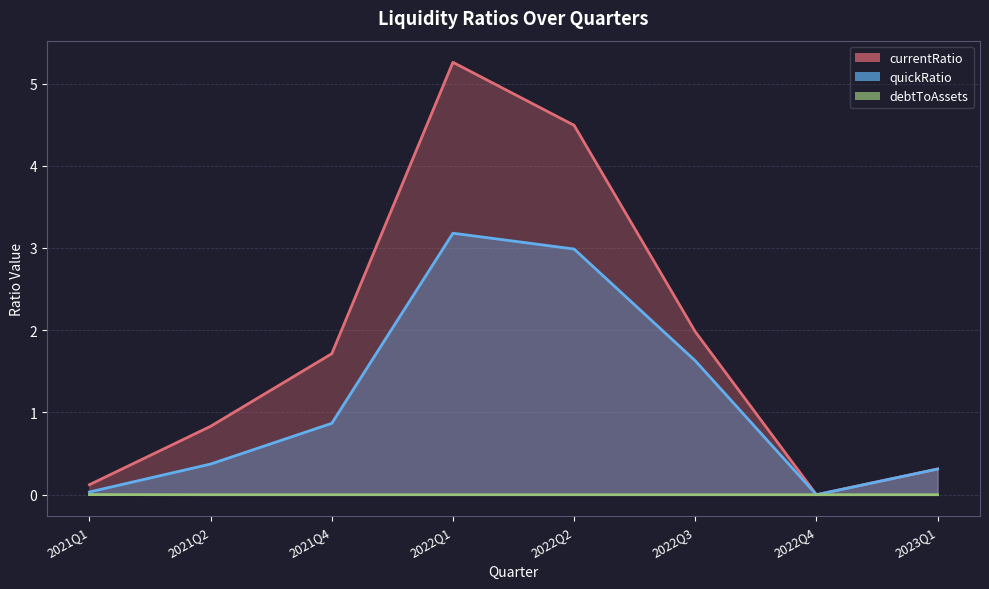

Which has a higher value, 2021Q2 or 2023Q1?

2021Q2